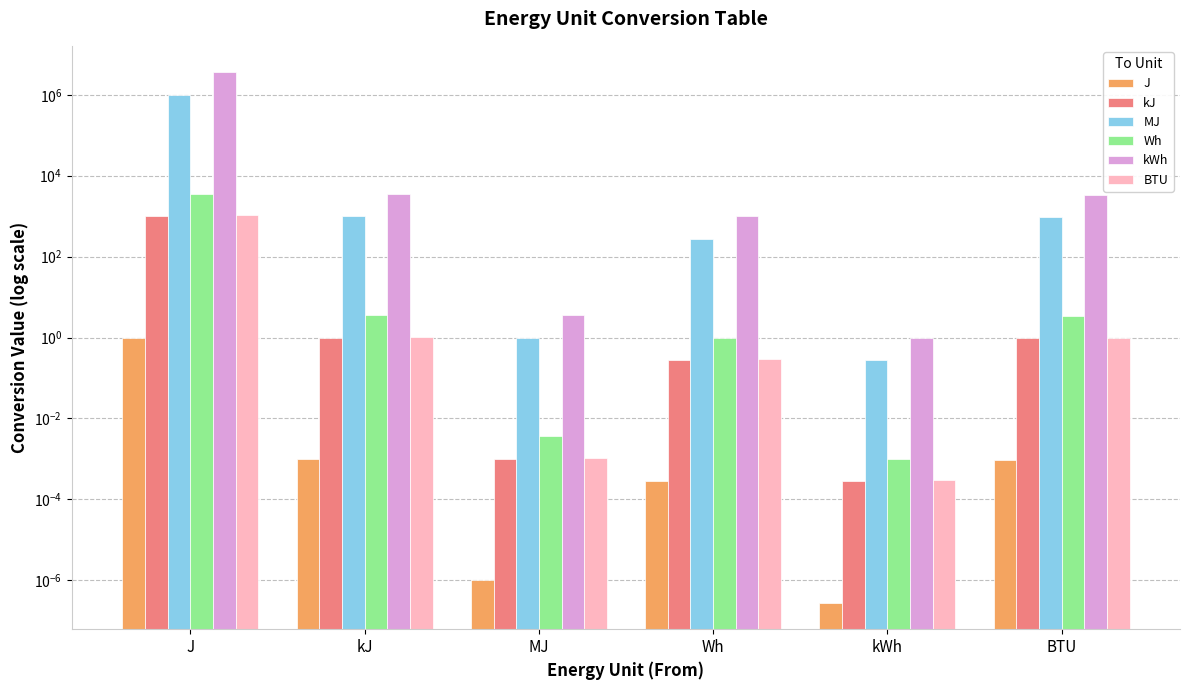

How many values in the BTU series are below 1?

3